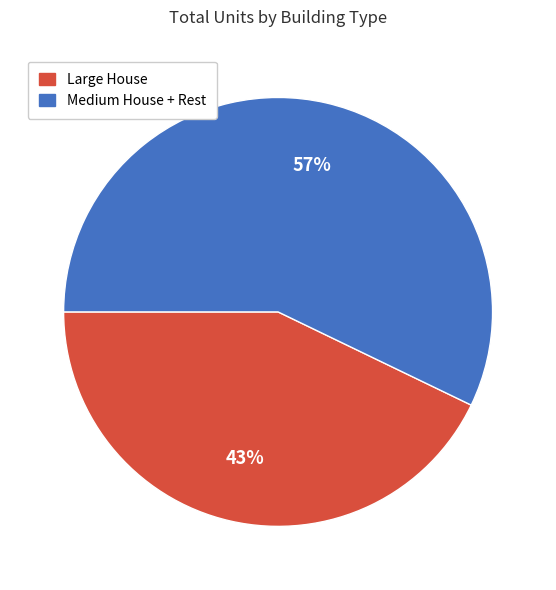

Do Large House and Medium House + Rest together represent more than half of the pie?

Yes